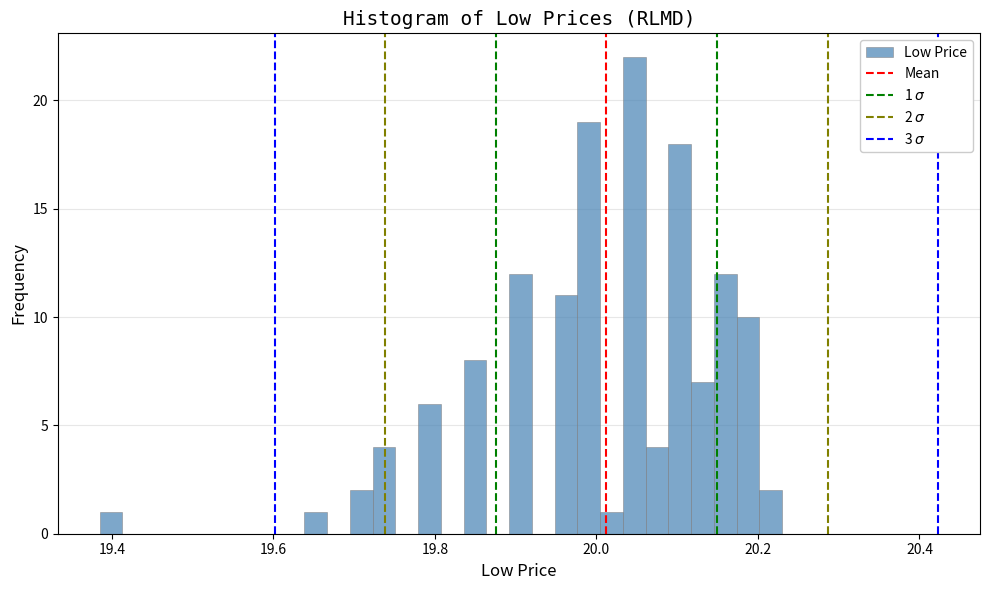

Read against the x-axis, roughly where is the centre of the tallest bar?

20.04